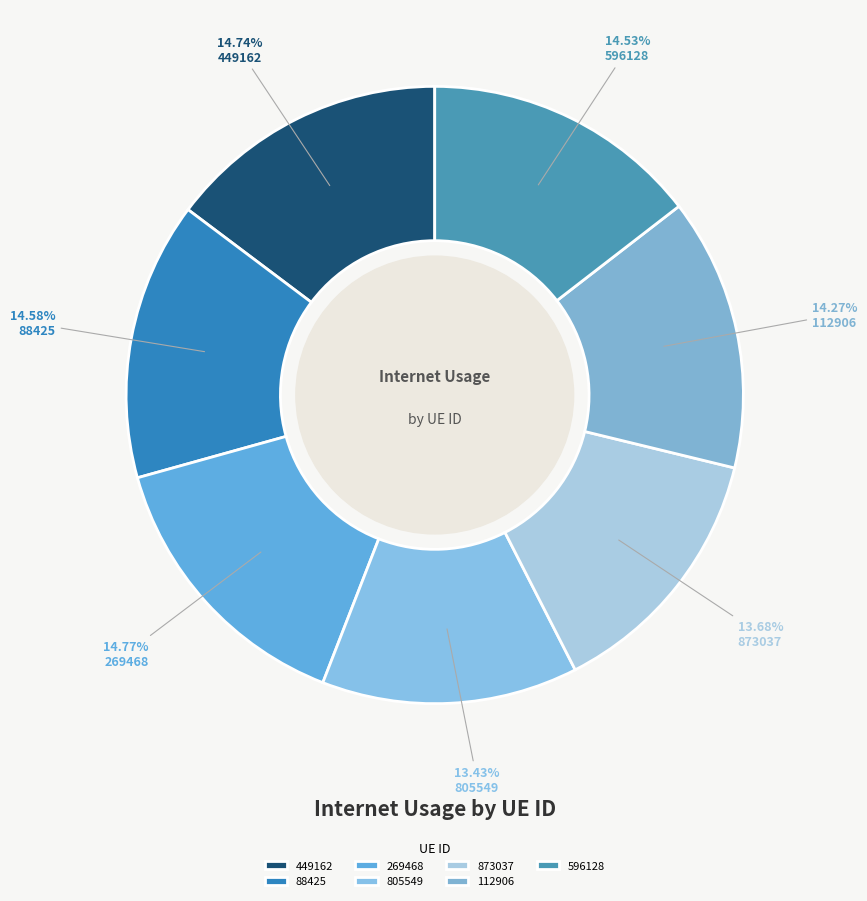

Which slice is the smallest?

805549